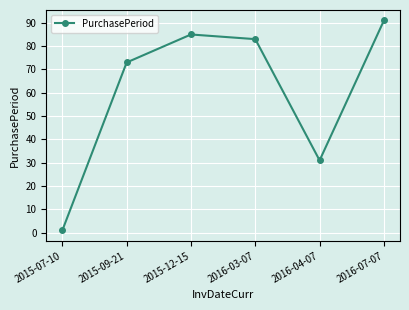

The chart shows a value of 91 at 2016-07-07. True or false?

True